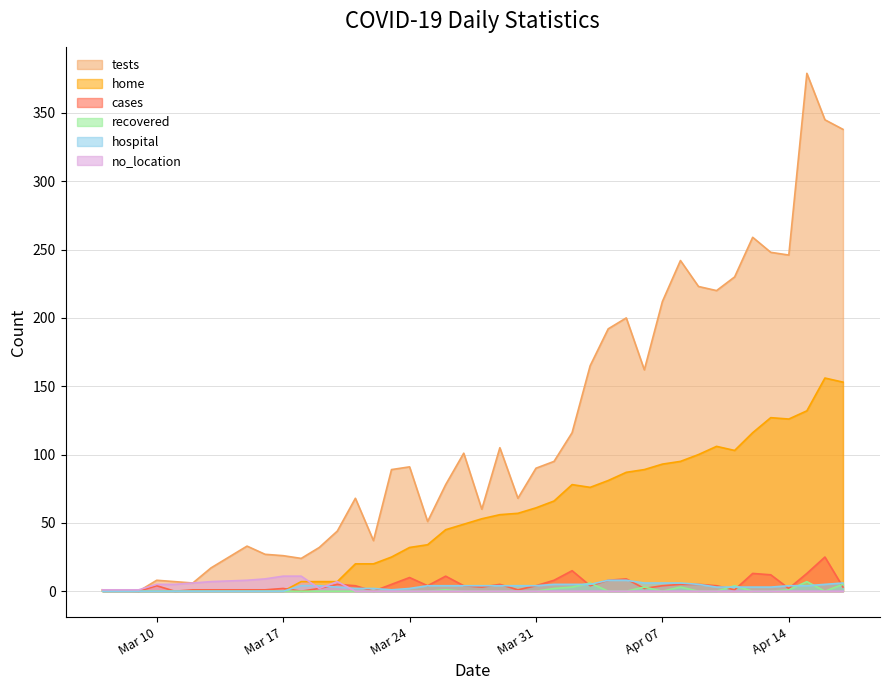

Rank the series at 2020-04-06 from lowest to highest value.

no_location, cases, recovered, hospital, home, tests